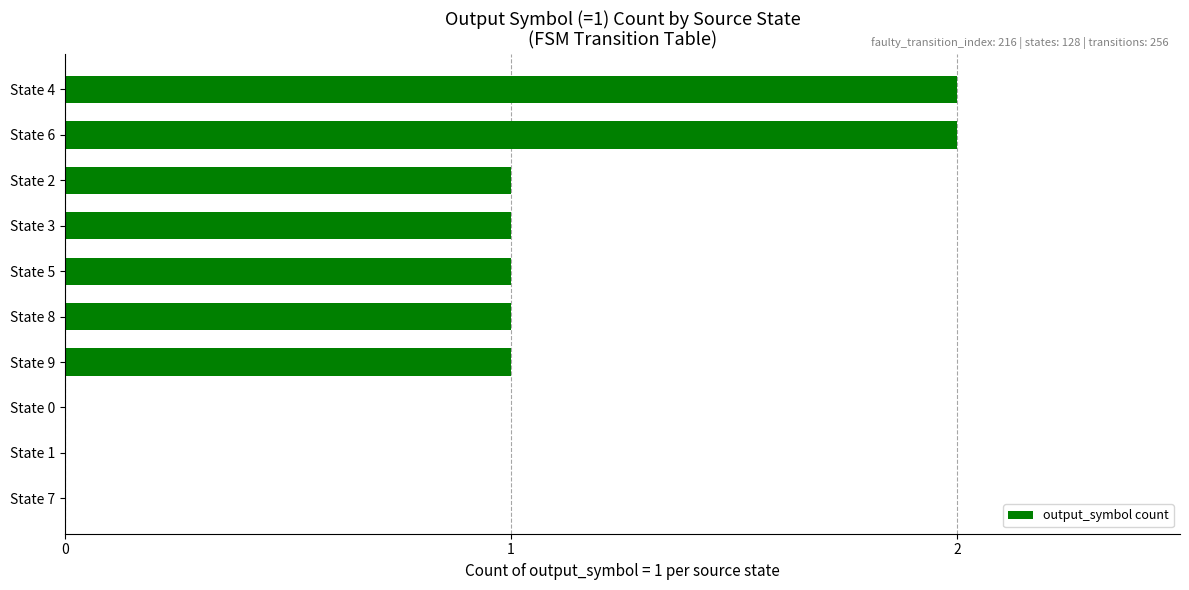

What is the ratio of the value at State 3 to the value at State 4?

0.5